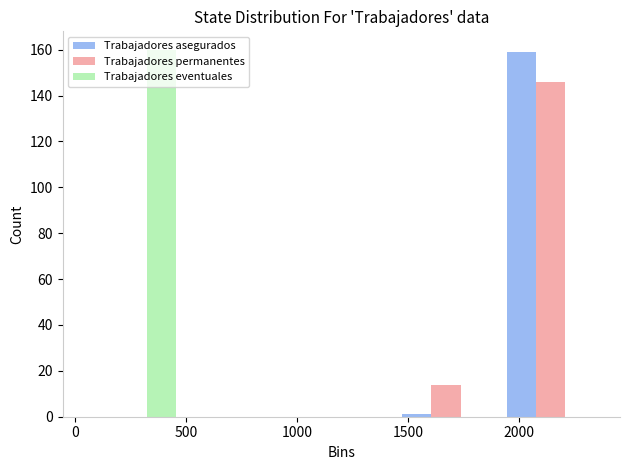

What is the height of the Trabajadores permanentes bar covering 1900 to 2400 on the x-axis? Neither the bar edges nor the heights are printed on the chart, so give them approximately, as read against the axes.

146